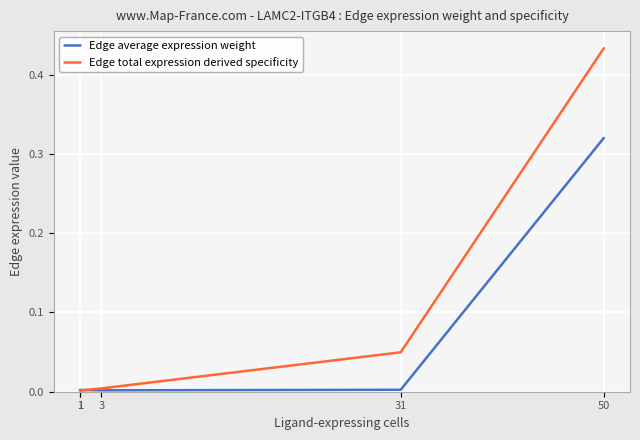

Reading left to right, extract all data points from this chart.

Edge average expression weight: 1=0.0	1=0.0	3=0.0	31=0.0	50=0.3
Edge total expression derived specificity: 1=0.0	1=0.0	3=0.0	31=0.0	50=0.4